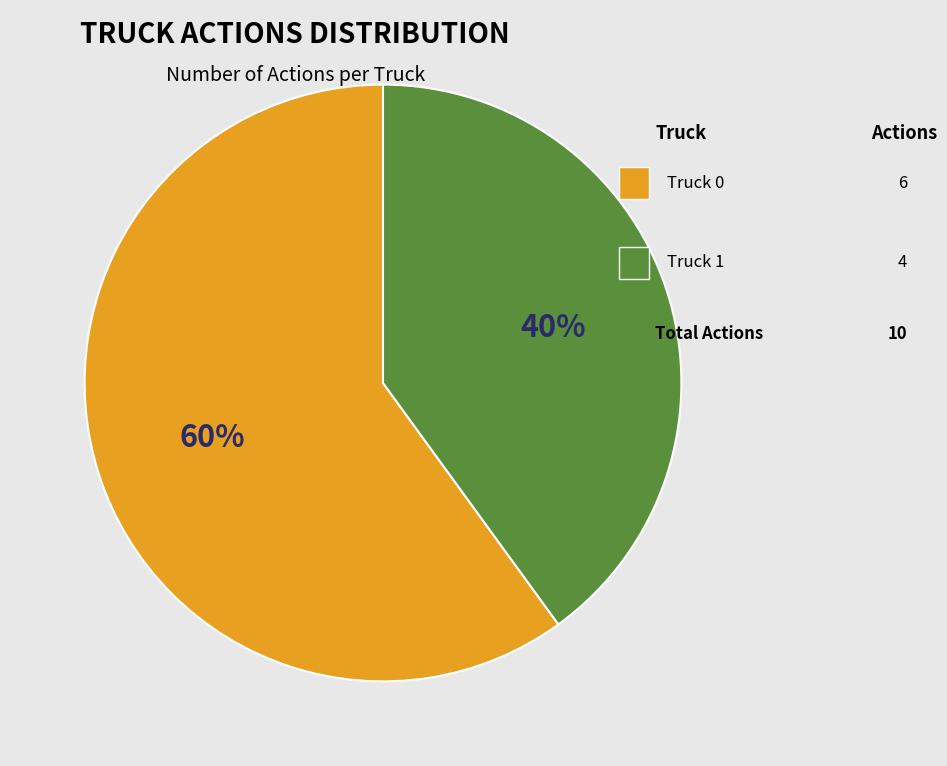

To the nearest percent, what is the average slice percentage?

50%